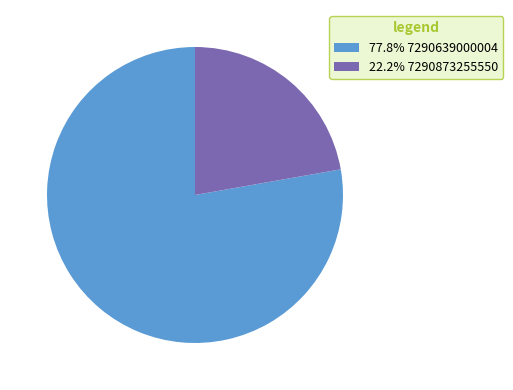

Is the sum of 77.8% 7290639000004 and 22.2% 7290873255550 greater than half?

Yes